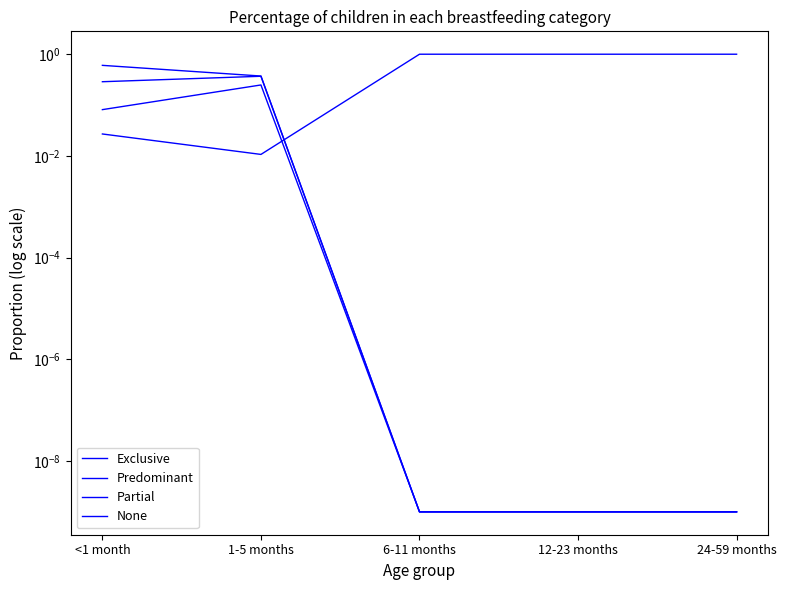

Which series has the largest range (max minus min)?

None